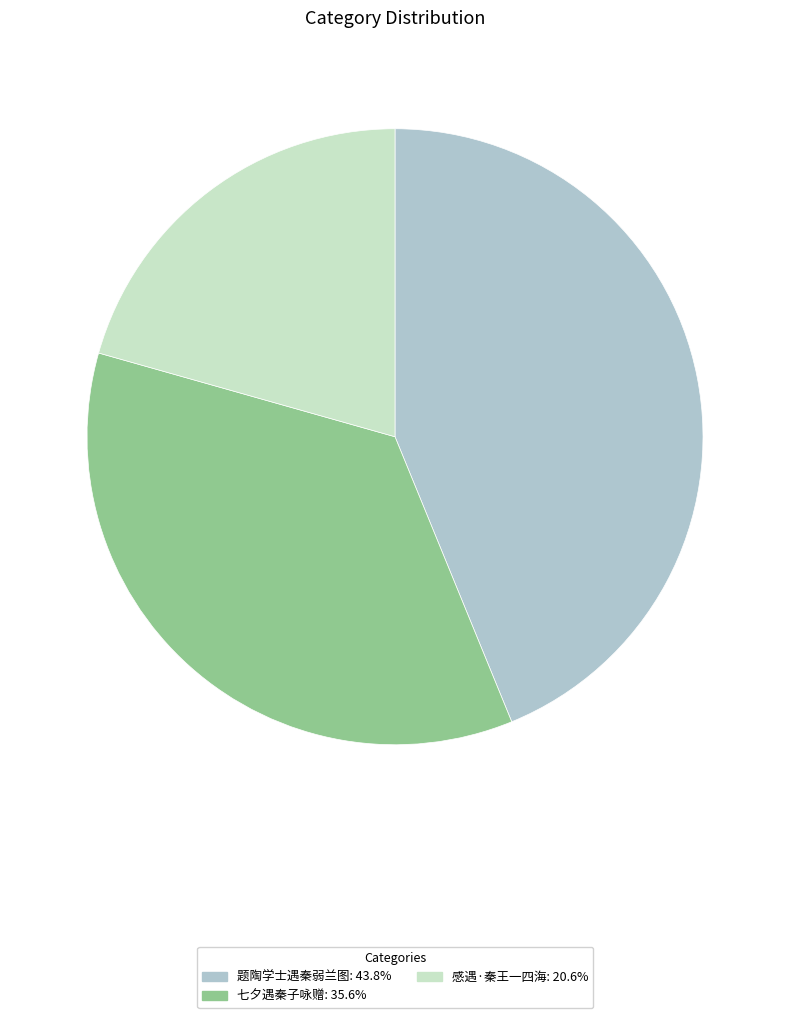

How many slices are in this pie chart?

3